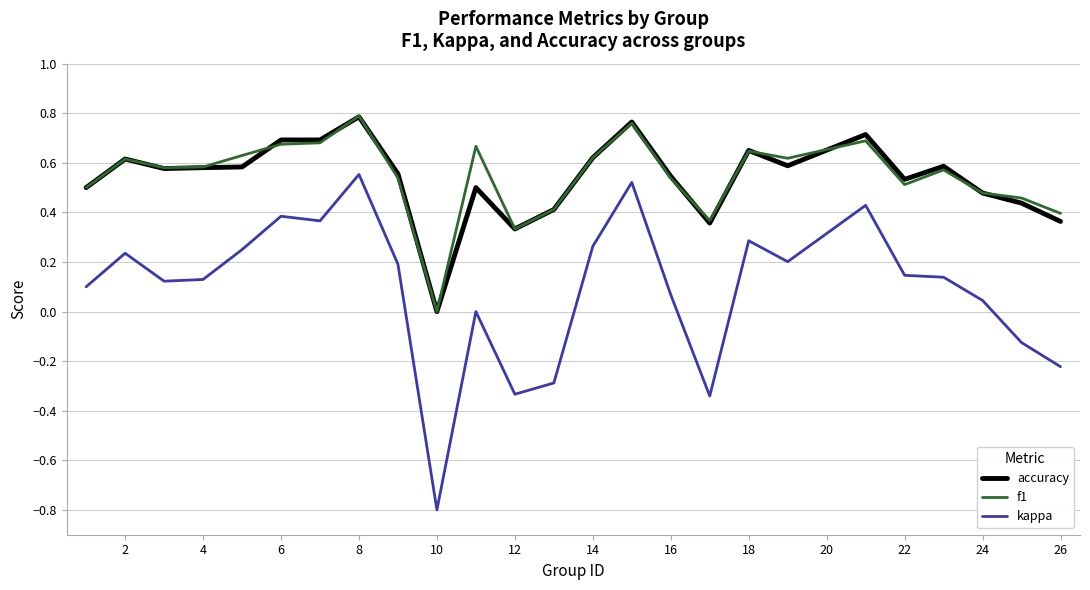

True or false: kappa and accuracy intersect in this chart.

False